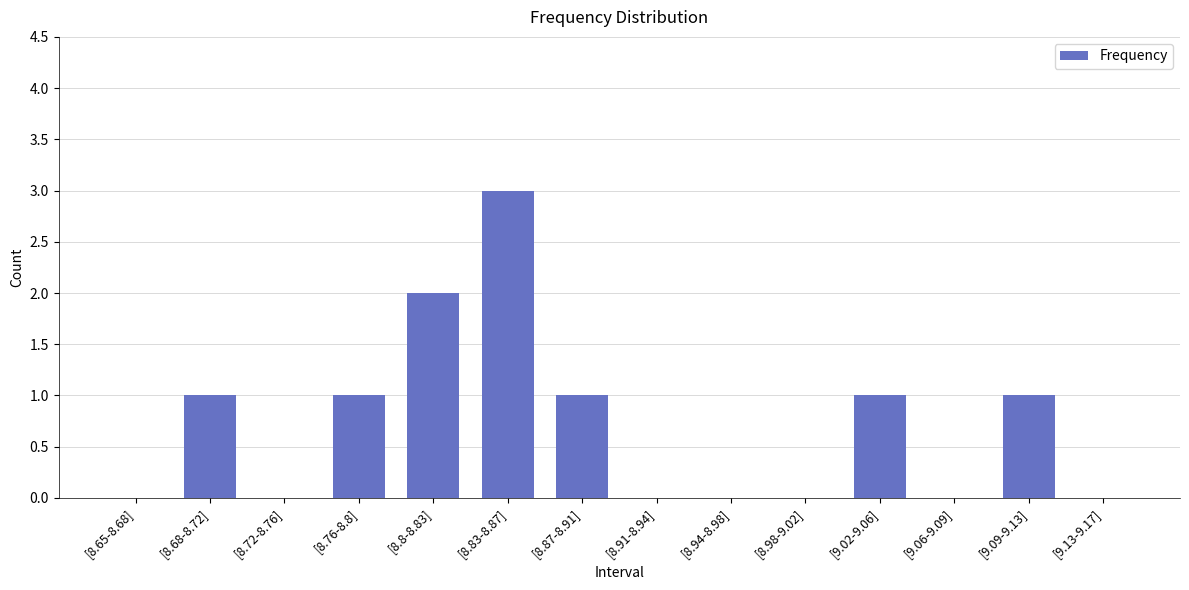

What is the change in value from [8.83-8.87] to [9.13-9.17]?

-3